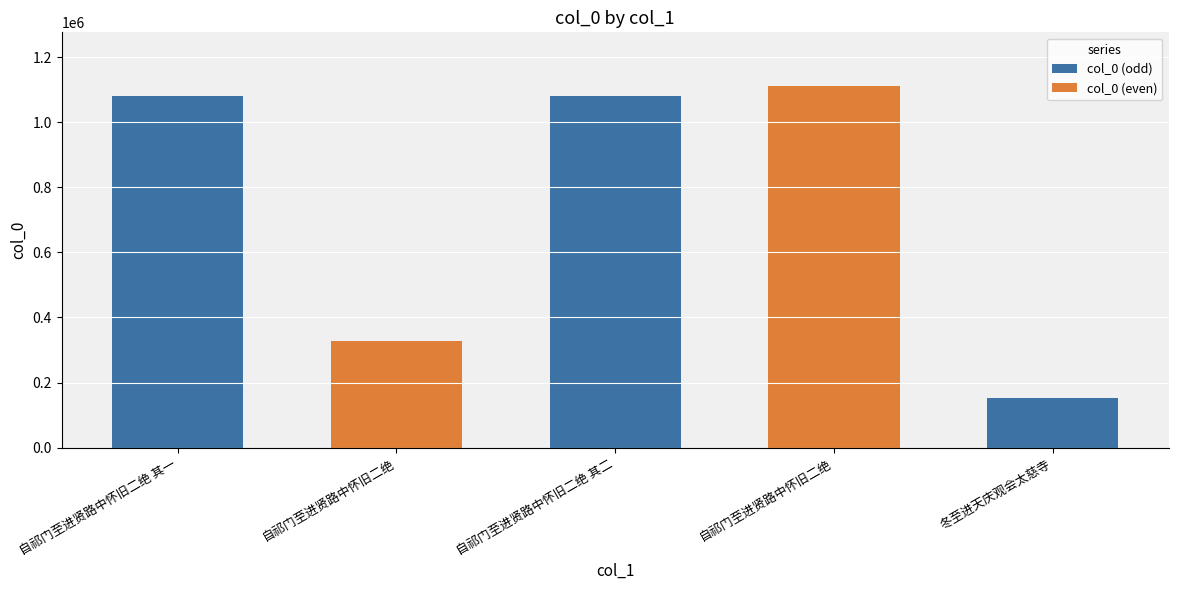

Where does the data first go above 1079929?

自祁门至进贤路中怀旧二绝 其二